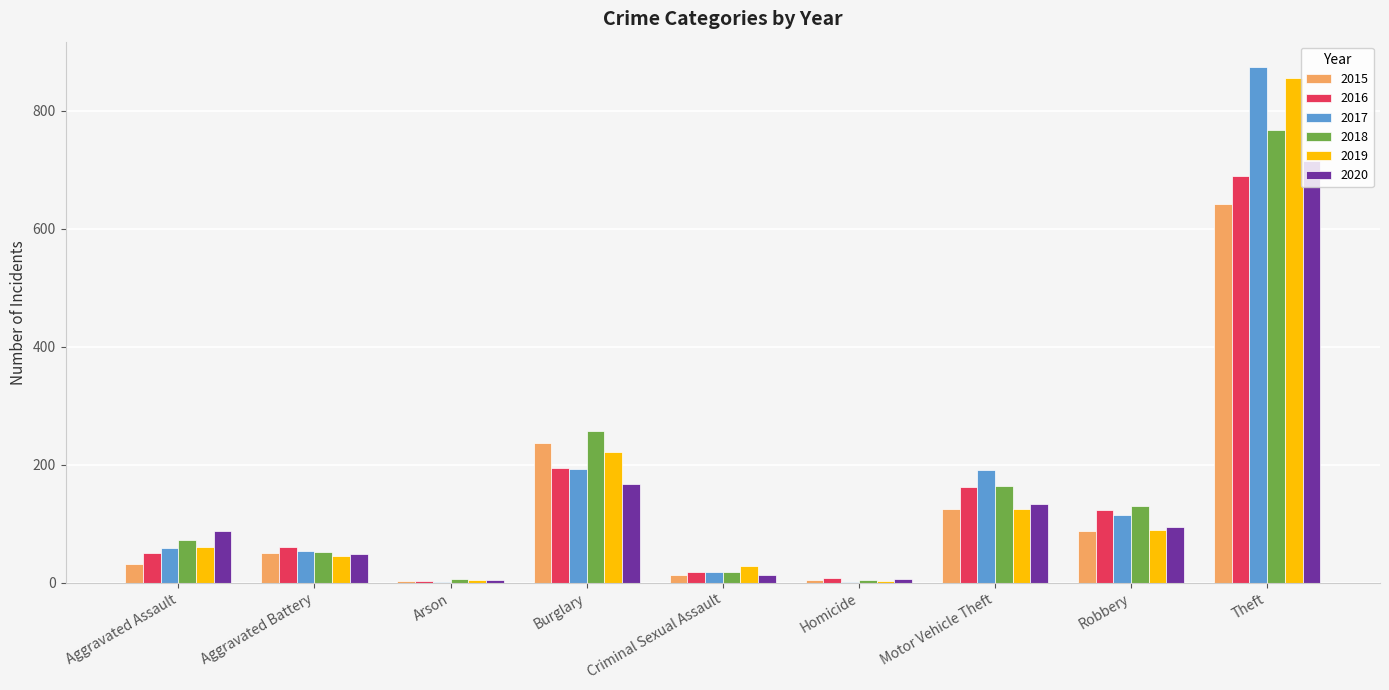

At which label is 2018 closest to 386?

Burglary